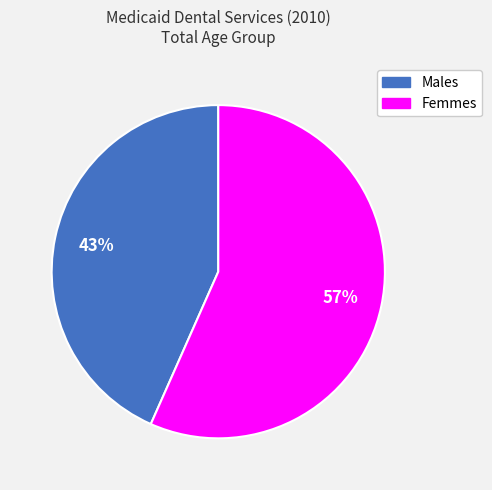

To the nearest percent, what is the average slice percentage?

50%